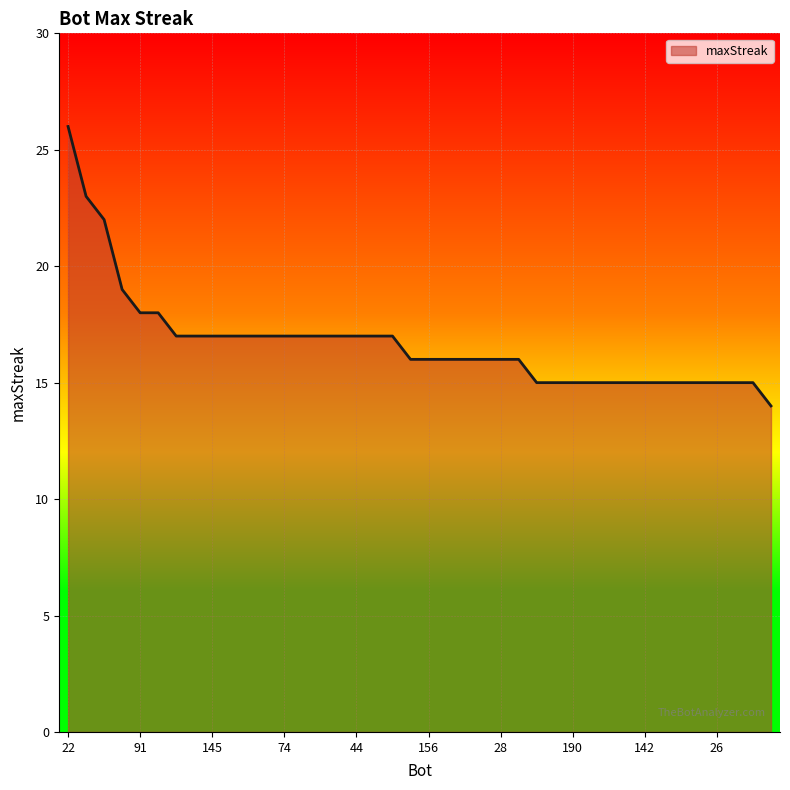

How many lines are shown in the chart?

1